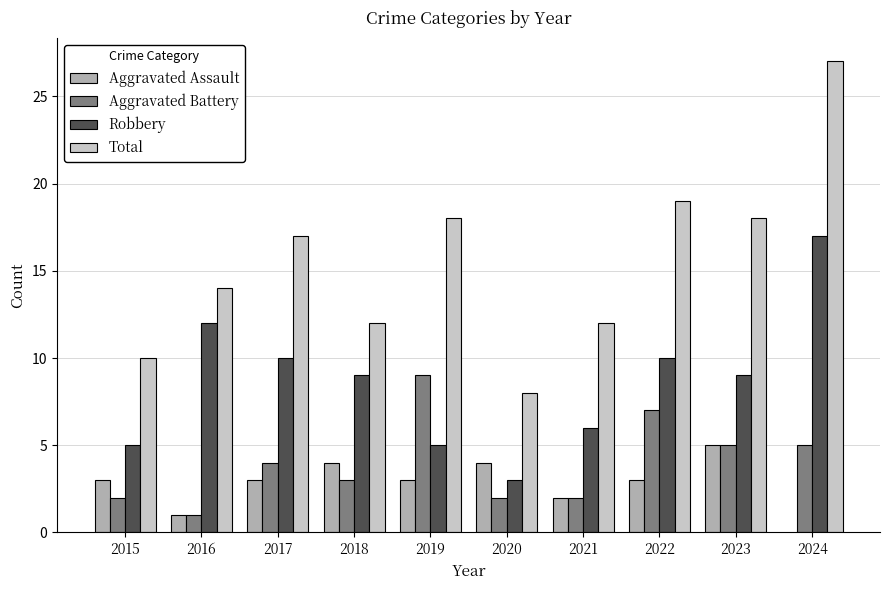

At which category is the sum across all series the highest?

2022